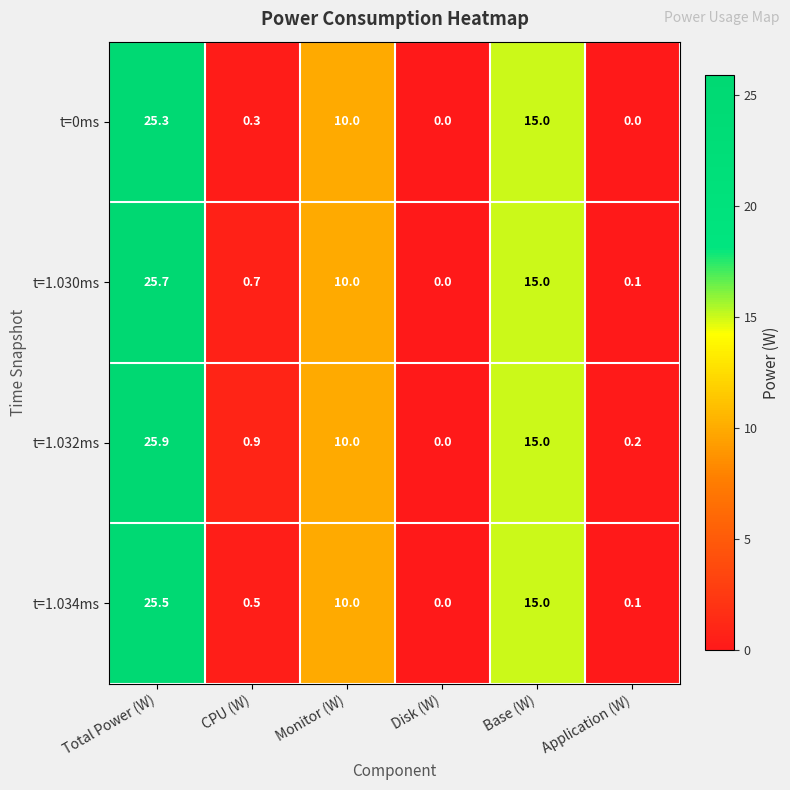

What is the average value of the t=0ms series?

8.4